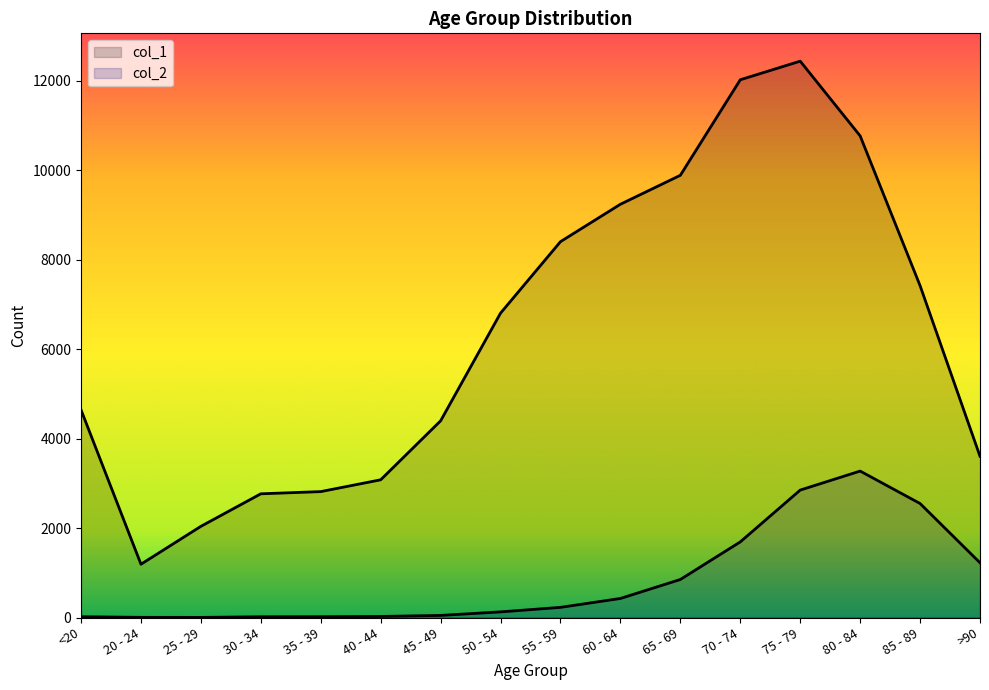

Which has a higher value, 80 - 84 or 25 - 29?

80 - 84